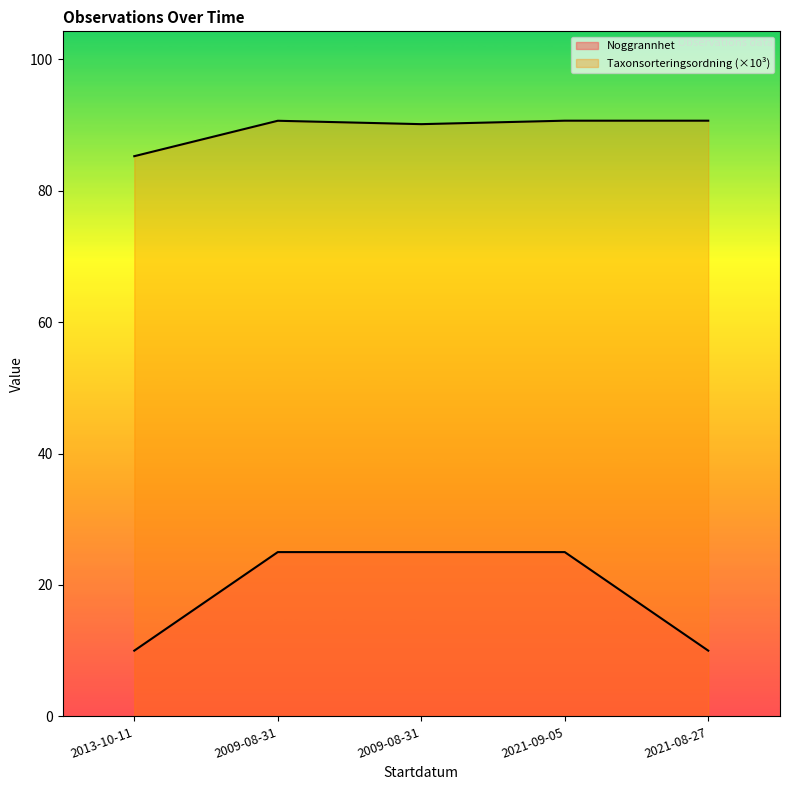

True or false: Taxonsorteringsordning and Noggrannhet cross at least once.

False